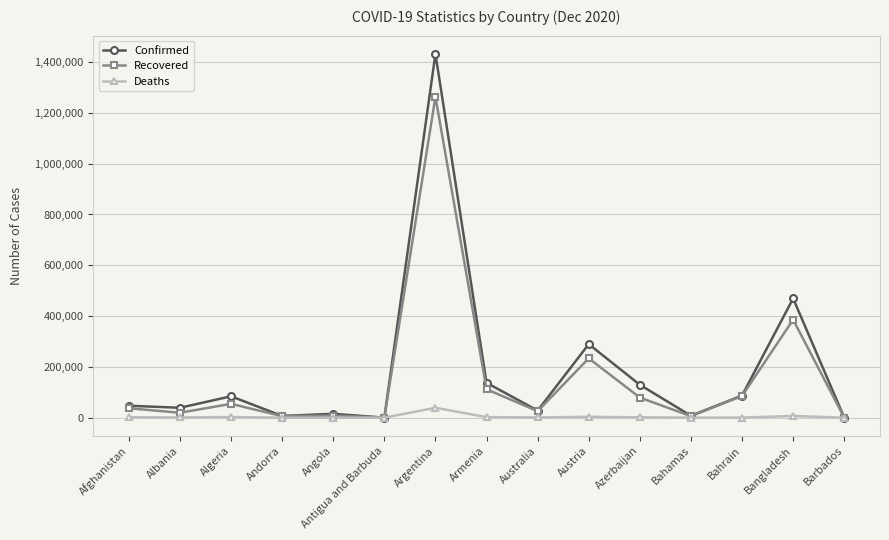

What is the minimum value shown in the chart?

4